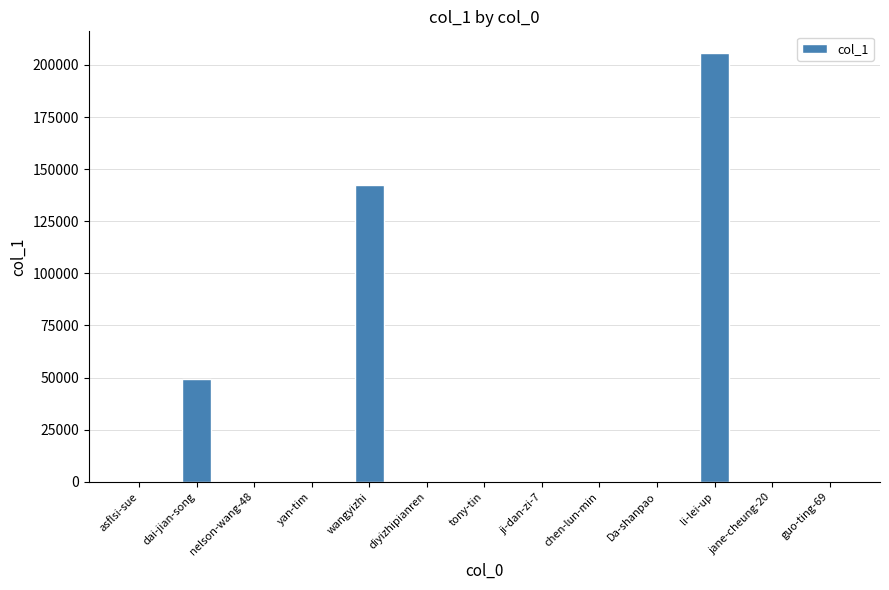

At which label is the value closest to 102925?

wangyizhi